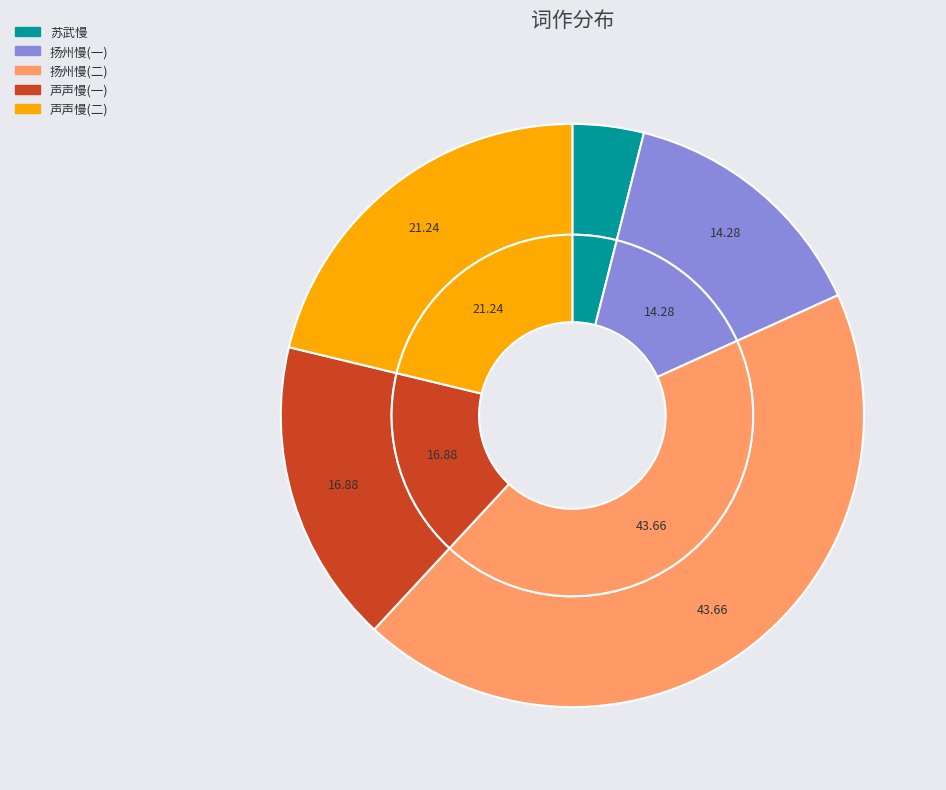

What percentage is the 扬州慢·冒鹤亭水缋庵填词图，次姜白石韵 slice, to the nearest percent?

14%